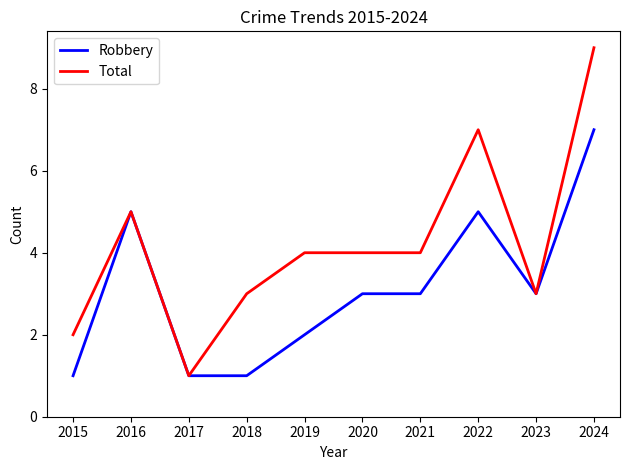

Reading right to left, transcribe all the data shown in this chart.

Robbery: 7	3	5	3	3	2	1	1	5	1
Total: 9	3	7	4	4	4	3	1	5	2